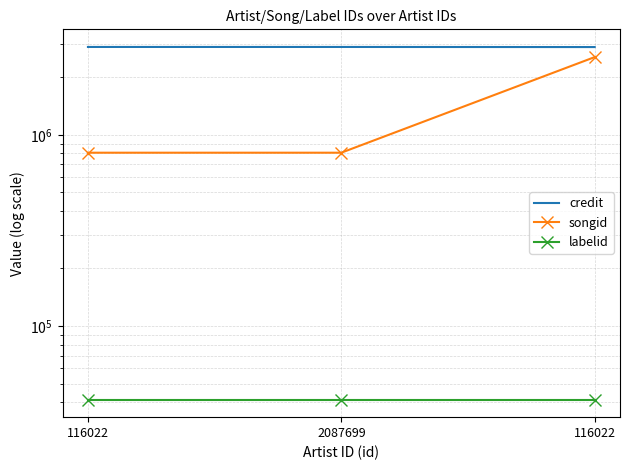

True or false: songid has a value of 1423278 at 116022.

False